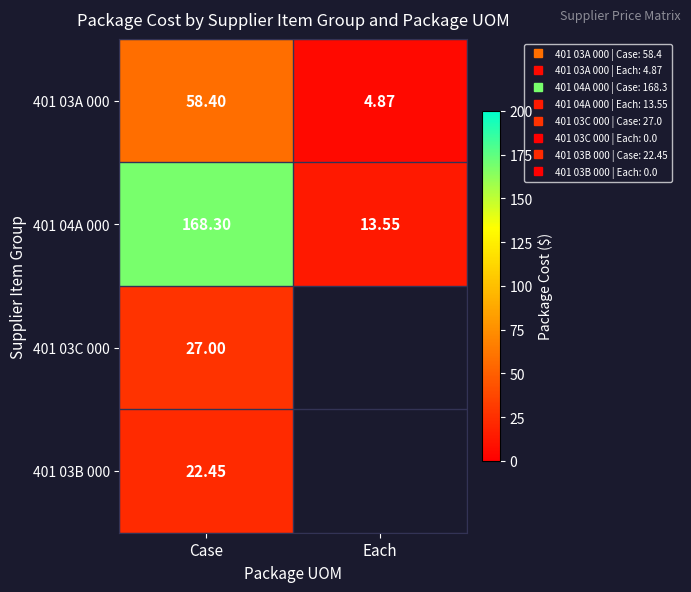

What is the difference between the highest and lowest values at Case?

145.9